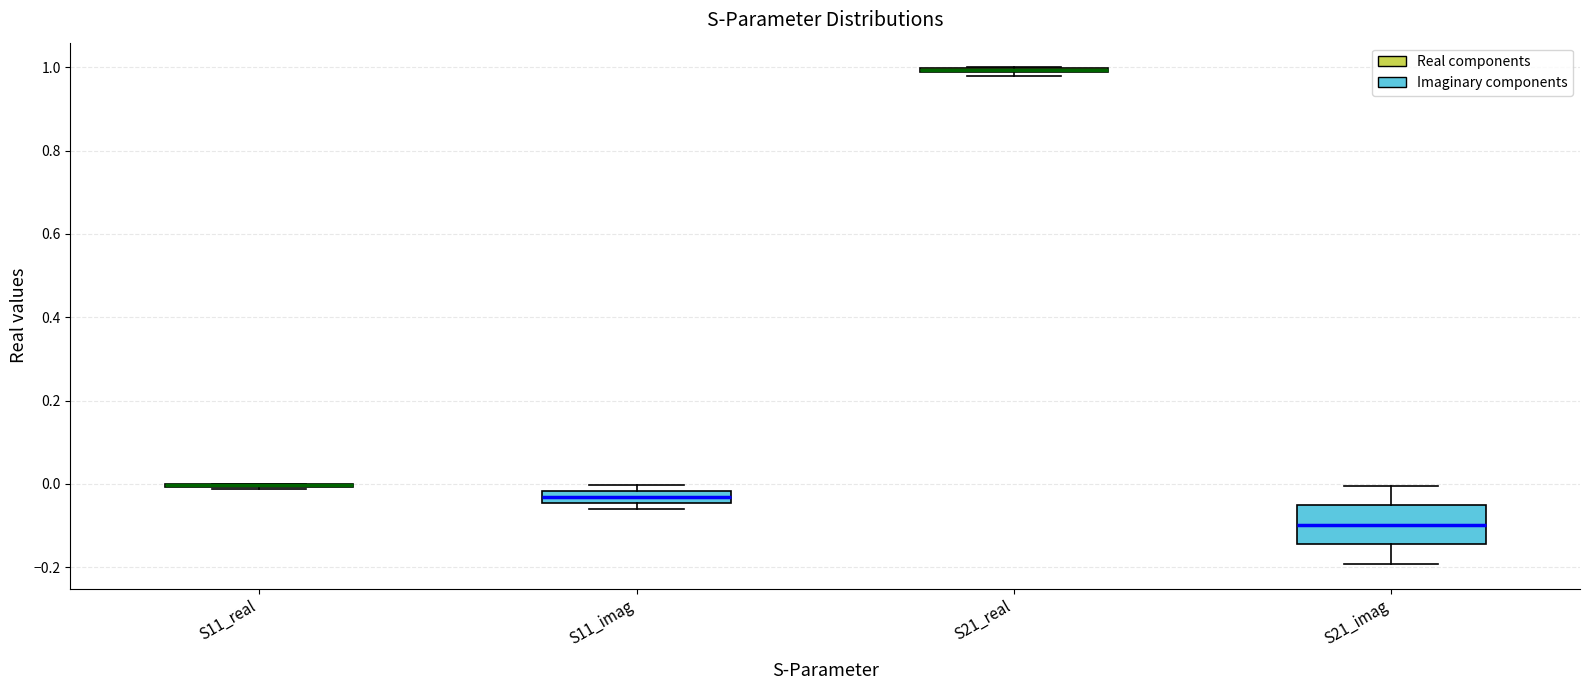

Comparing the boxes themselves (not the whiskers), which one is the tallest?

S21_imag